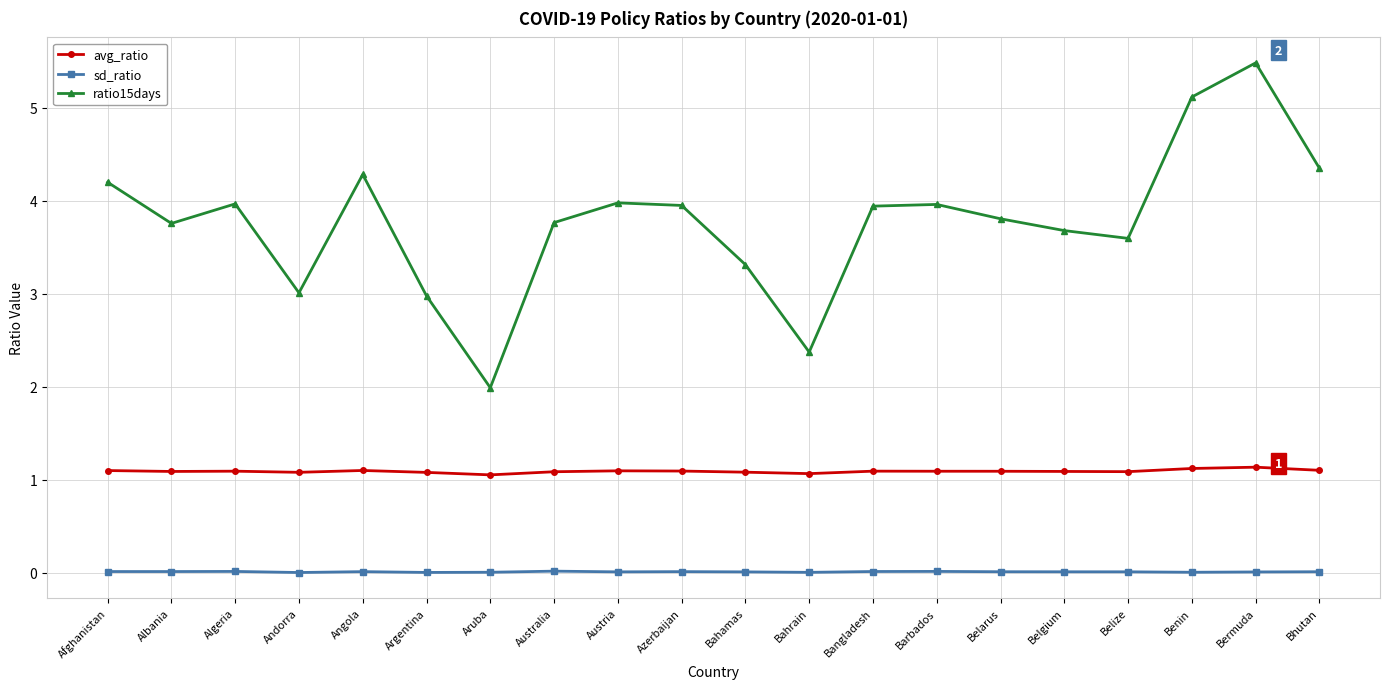

Which series changed the most between Angola and Aruba?

ratio15days